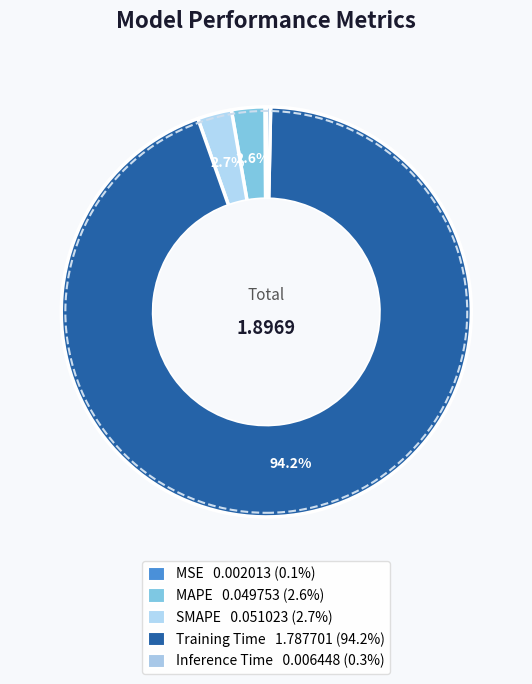

Which slice is the smallest?

MSE